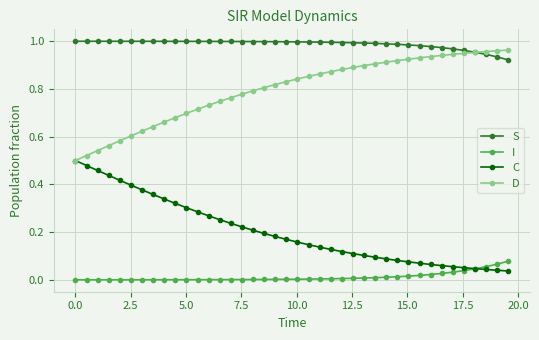

Rank the series by their average value, from lowest to highest.

I, C, D, S